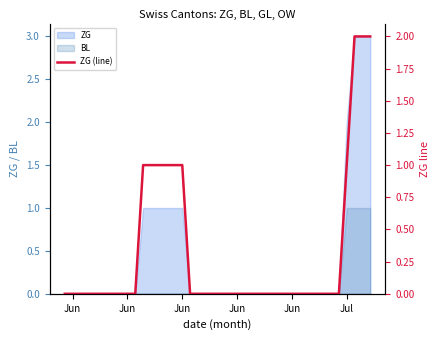

True or false: the data shows -1 at 33.

False